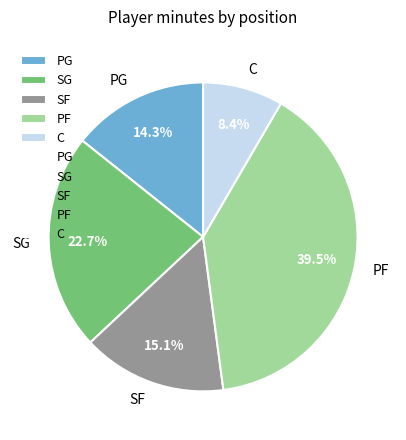

Which slice is the smallest?

C